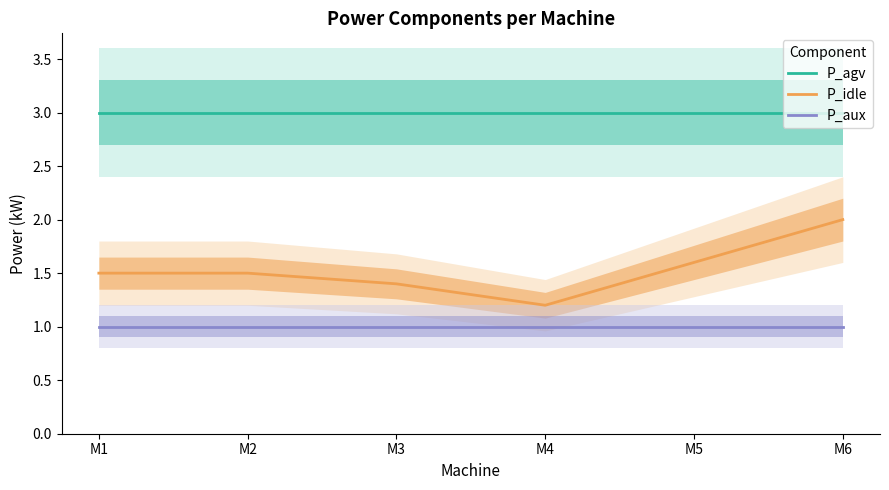

True or false: P_aux and P_agv cross at least once.

False